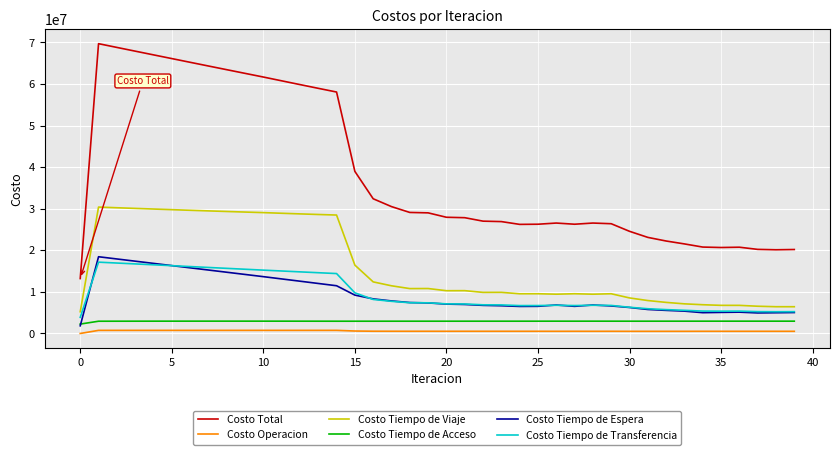

True or false: Costo Tiempo de Acceso and Costo Tiempo de Viaje cross at least once.

False